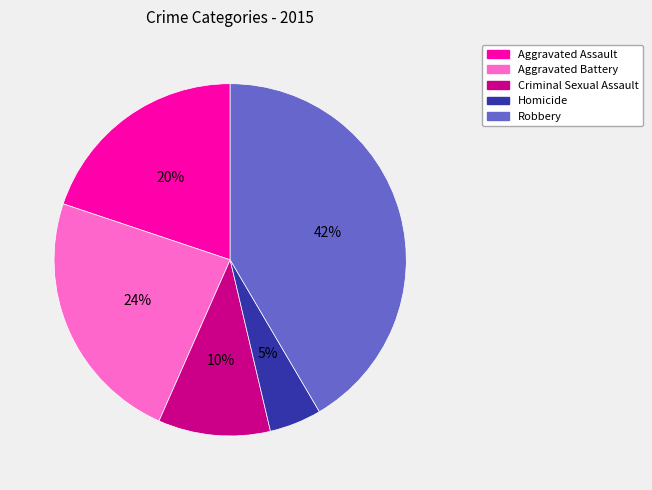

Combined, do Aggravated Assault and Criminal Sexual Assault account for over 50%?

No